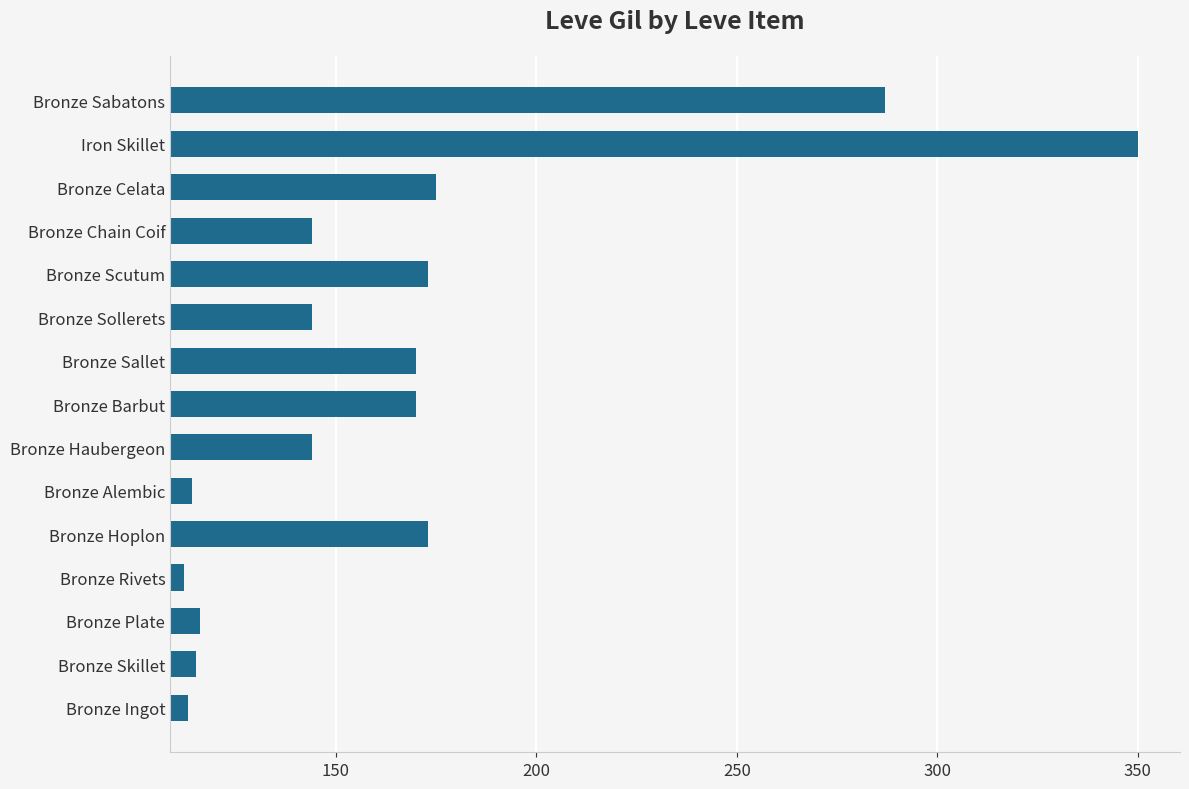

Which has a higher value, Iron Skillet or Bronze Skillet?

Iron Skillet